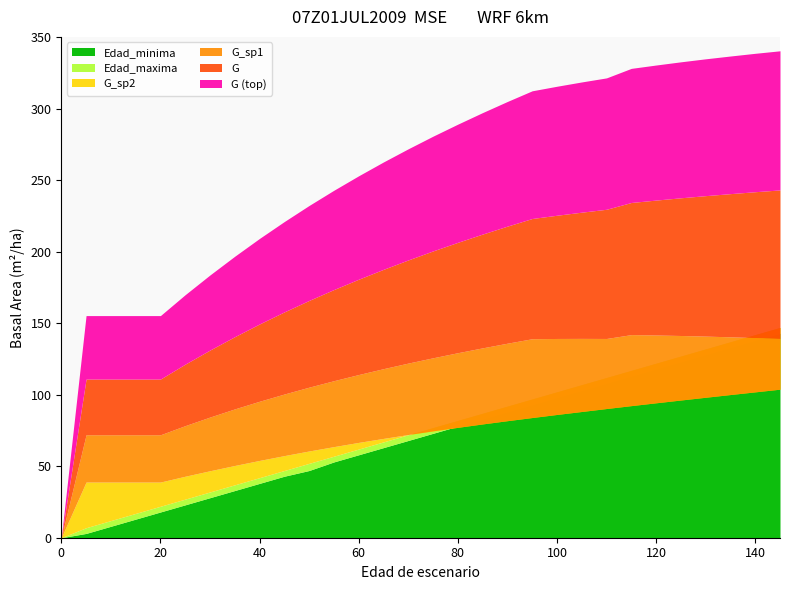

At which category is the sum across all series the highest?

145